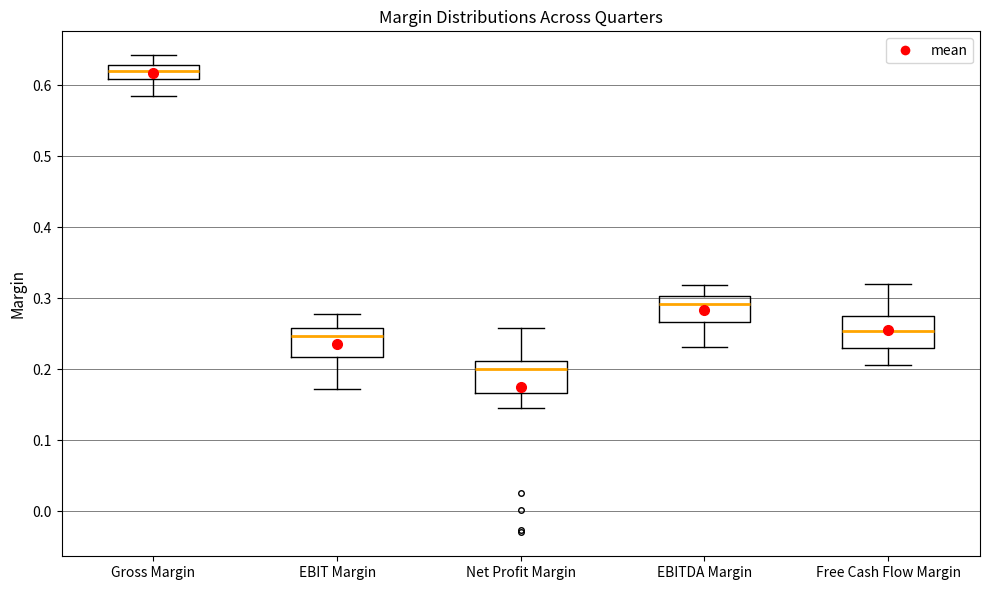

Reading left to right, transcribe this box plot: for each box, give where its median line is, the range the box spans, and where its two whiskers end, as read against the y-axis. The values are not printed on the chart, so give them approximately, as read against the axis.

Gross Margin: median 0.62, box 0.61 to 0.63, whiskers 0.59 to 0.64
EBIT Margin: median 0.25, box 0.22 to 0.26, whiskers 0.17 to 0.28
Net Profit Margin: median 0.20, box 0.17 to 0.21, whiskers 0.14 to 0.26
EBITDA Margin: median 0.29, box 0.27 to 0.30, whiskers 0.23 to 0.32
Free Cash Flow Margin: median 0.25, box 0.23 to 0.27, whiskers 0.21 to 0.32